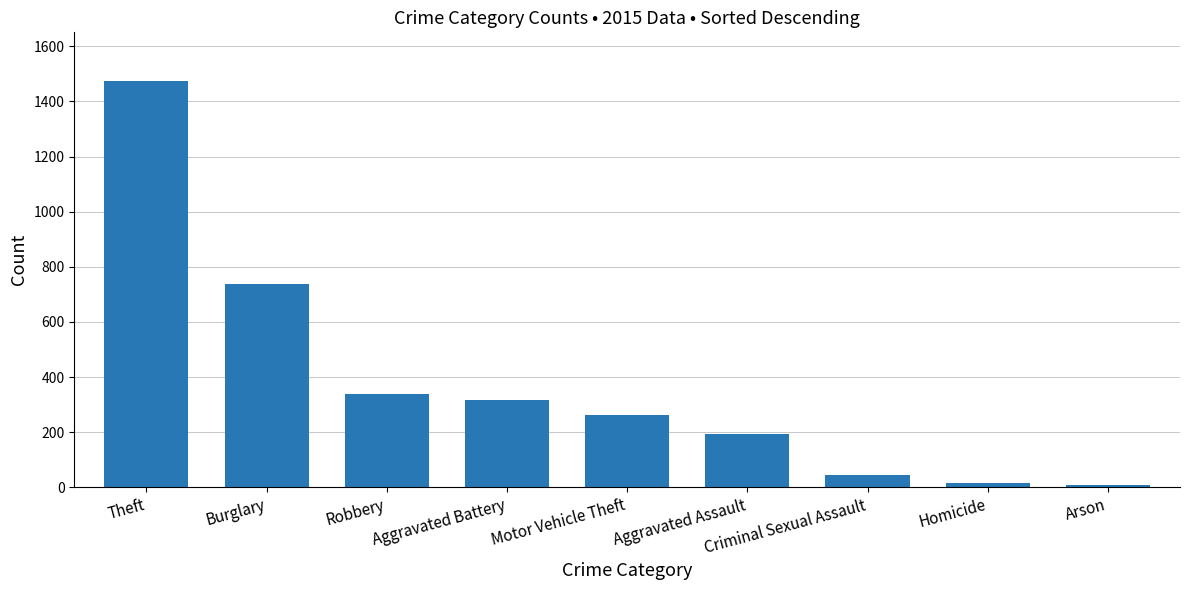

What is the average value?

377